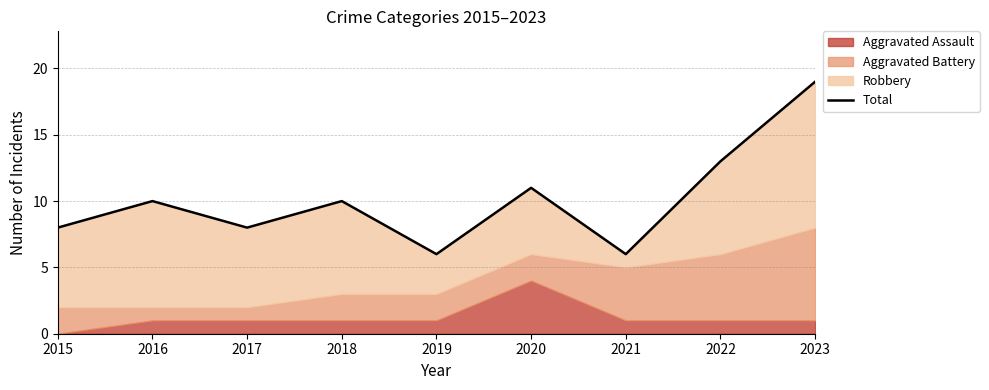

What is the value of the 3rd point from the left?

8